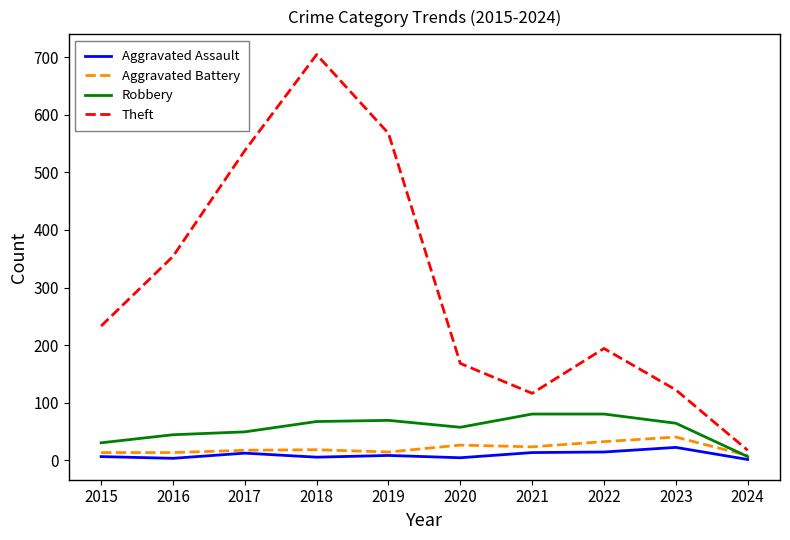

At which label does Robbery reach its minimum?

2024